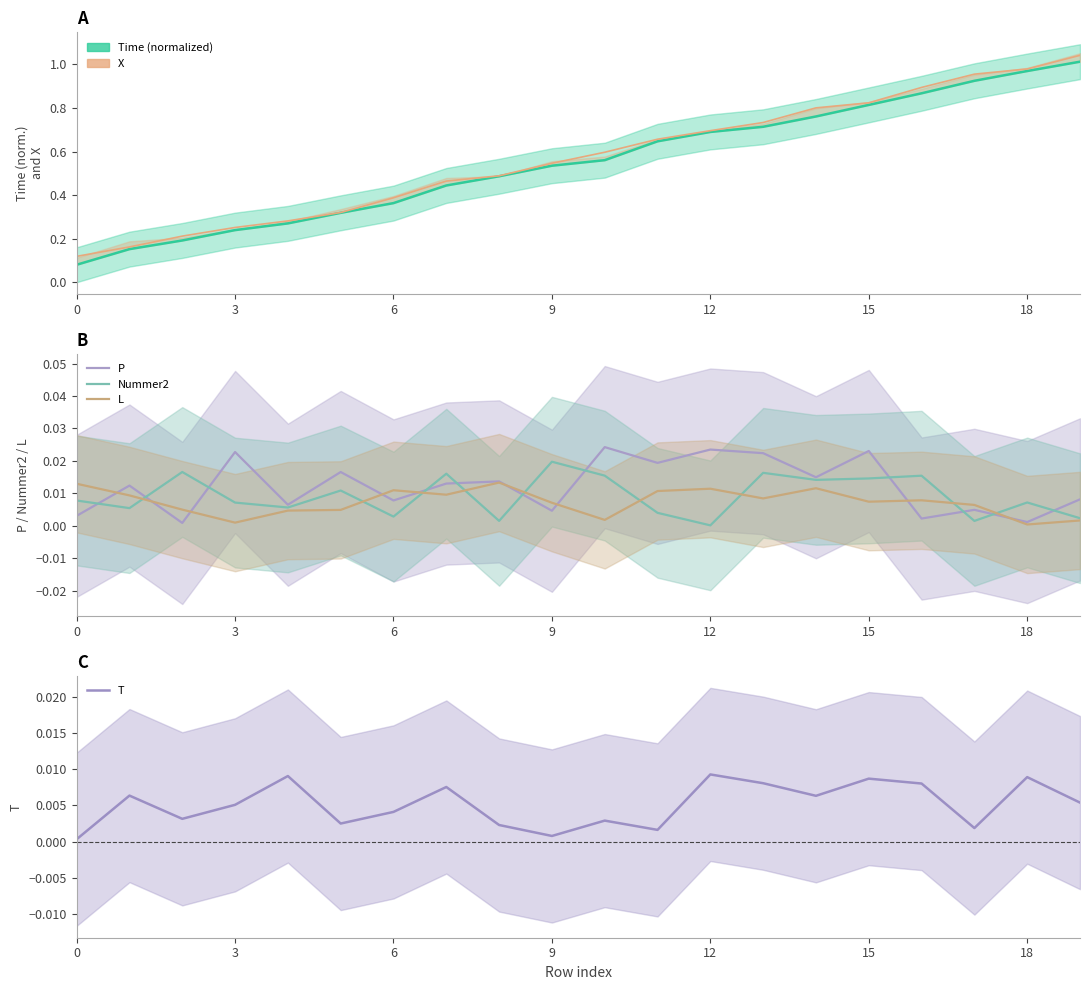

True or false: P and X cross at least once.

False